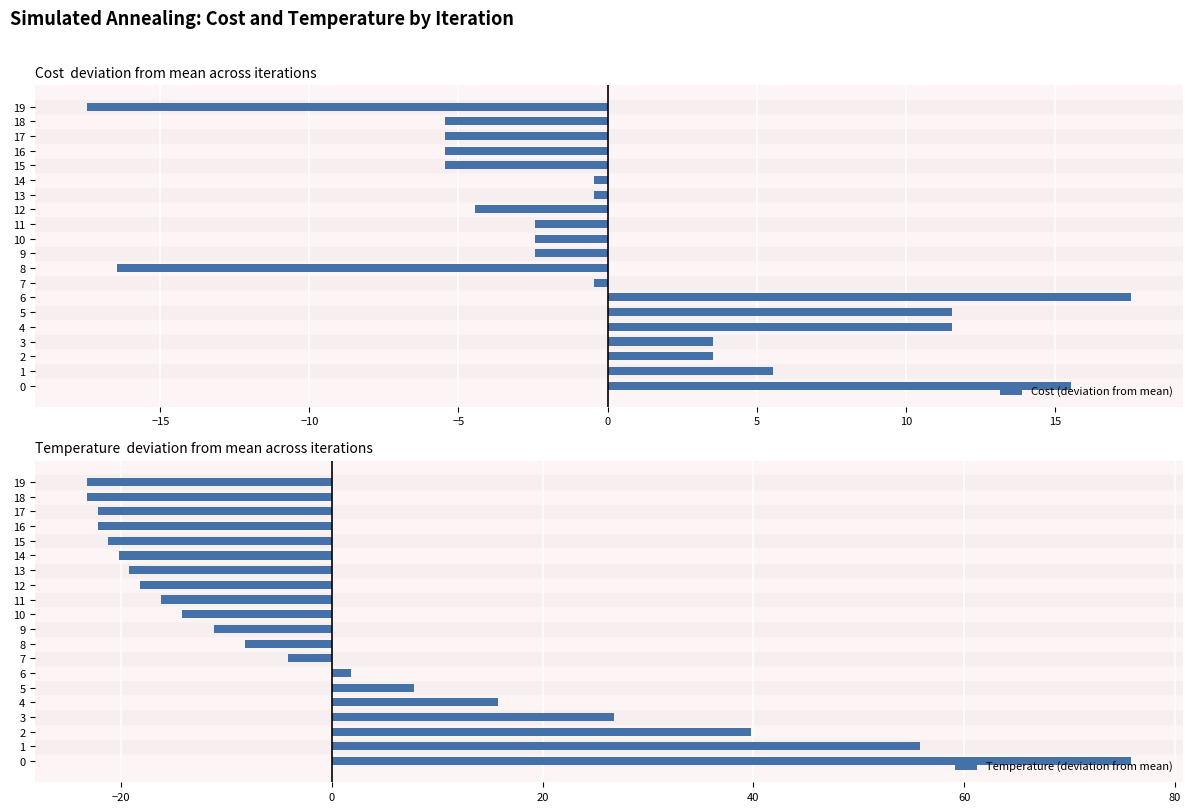

How many groups of bars are there?

20